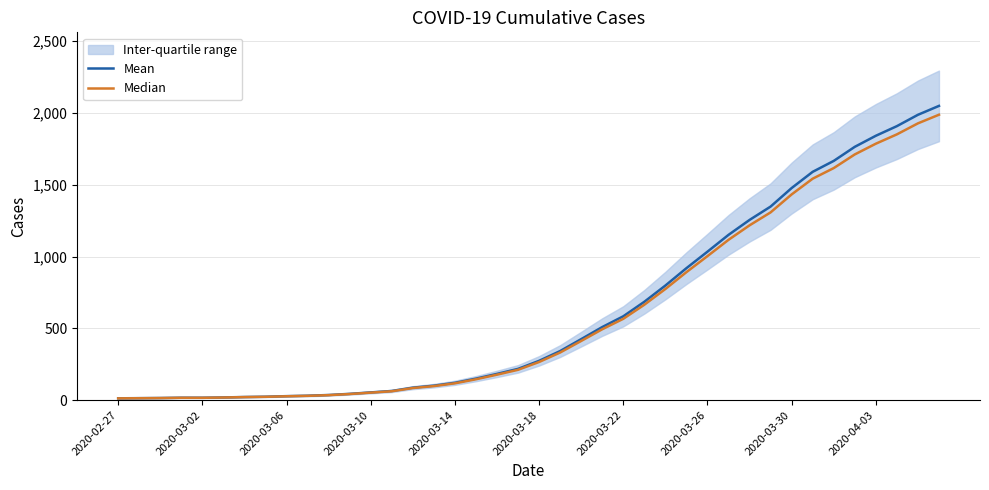

True or false: Mean and Median cross at least once.

False